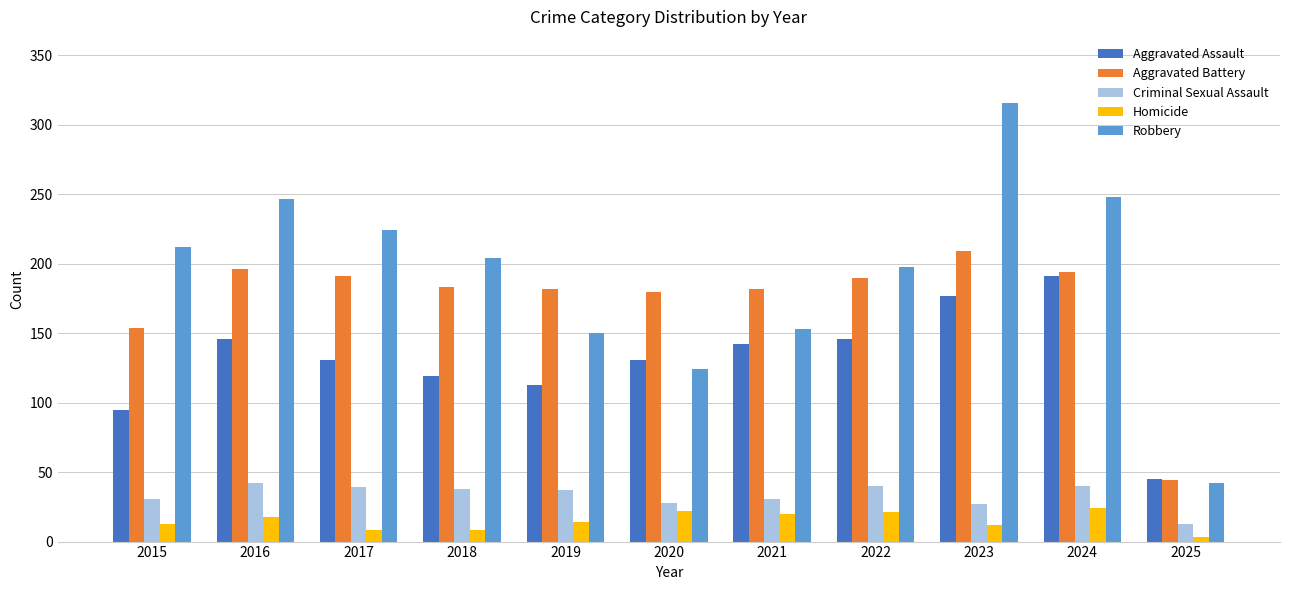

What is the average value of the Criminal Sexual Assault series?

33